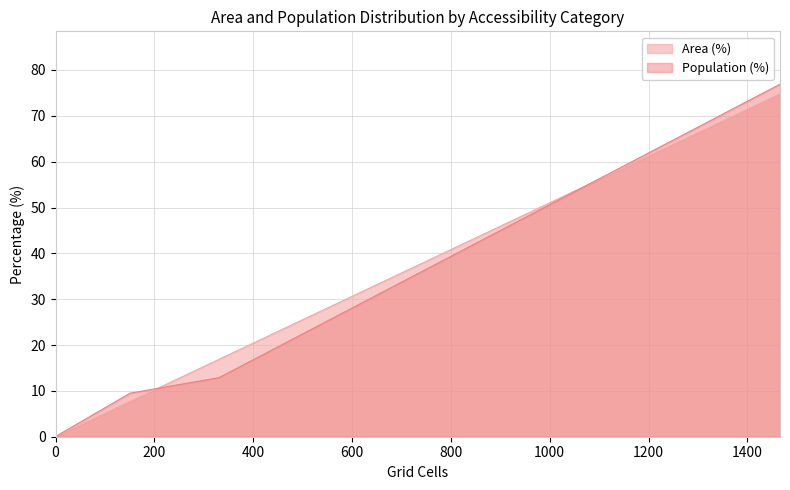

The Population (%) series shows 1.4 at High (30+ min). True or false?

False